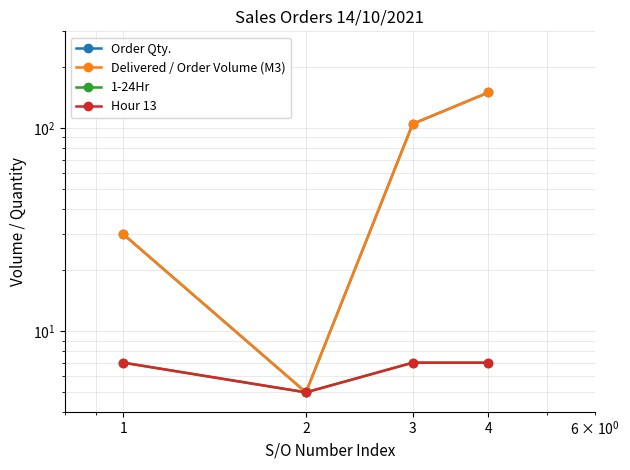

Where is the first local minimum for Delivered / Order Volume (M3)?

2